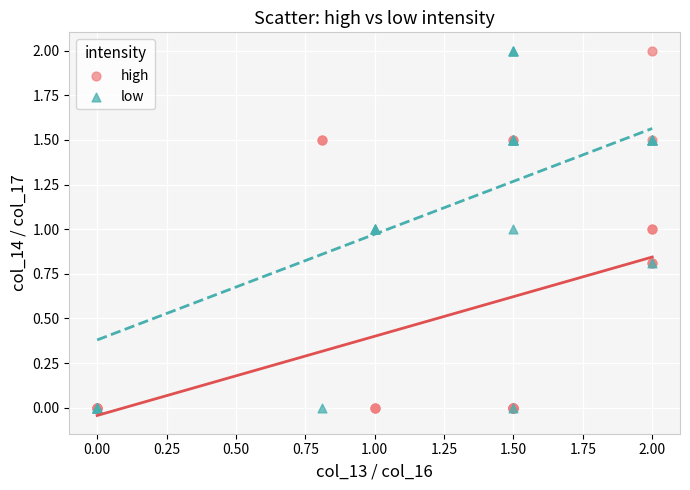

What are all the series names shown in the legend?

high, low